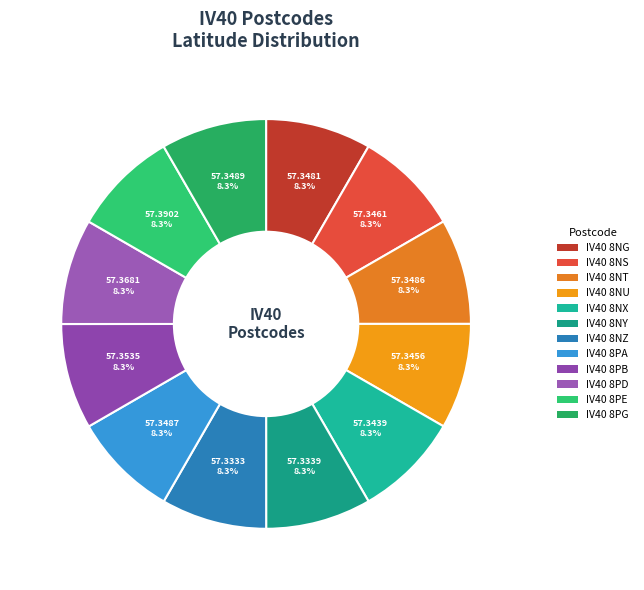

Rank the categories by value from lowest to highest.

IV40 8NZ, IV40 8NY, IV40 8NX, IV40 8NU, IV40 8NS, IV40 8NG, IV40 8NT, IV40 8PA, IV40 8PG, IV40 8PB, IV40 8PD, IV40 8PE